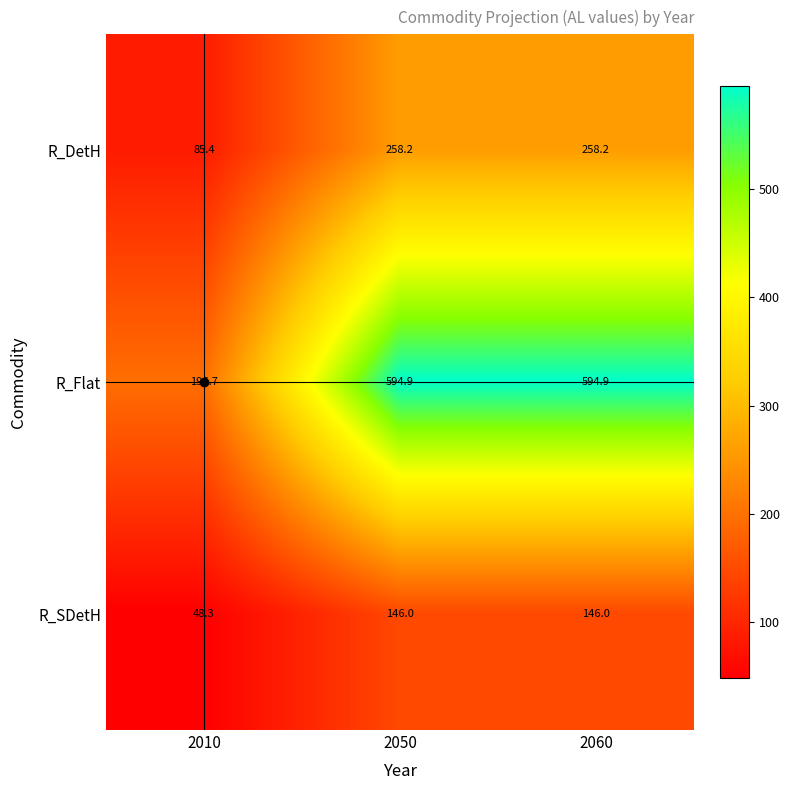

The R_SDetH series shows 94.9 at 2060. True or false?

False